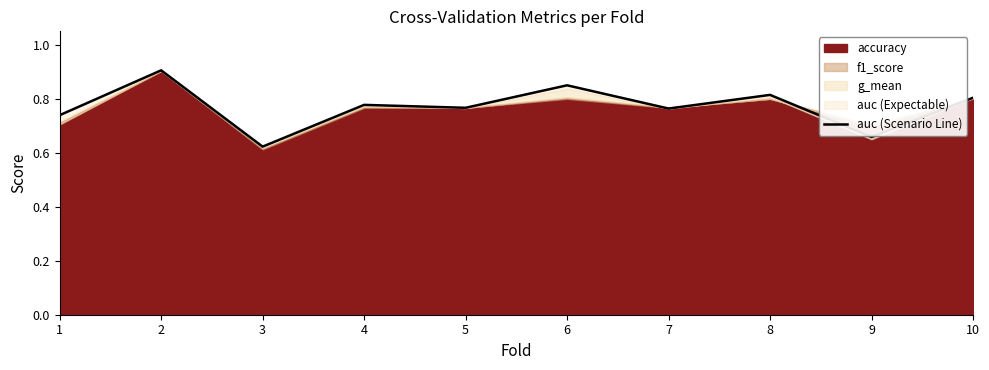

At which category does the data reach its first local peak?

2